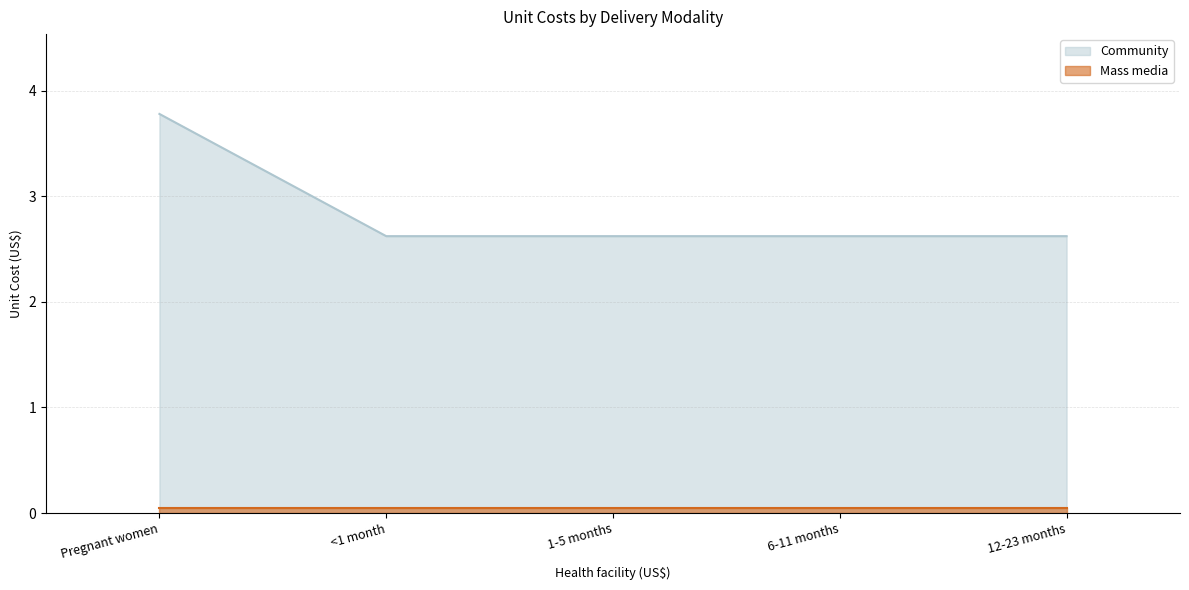

What is the change in value from Pregnant women to 6-11 months?

-1.2